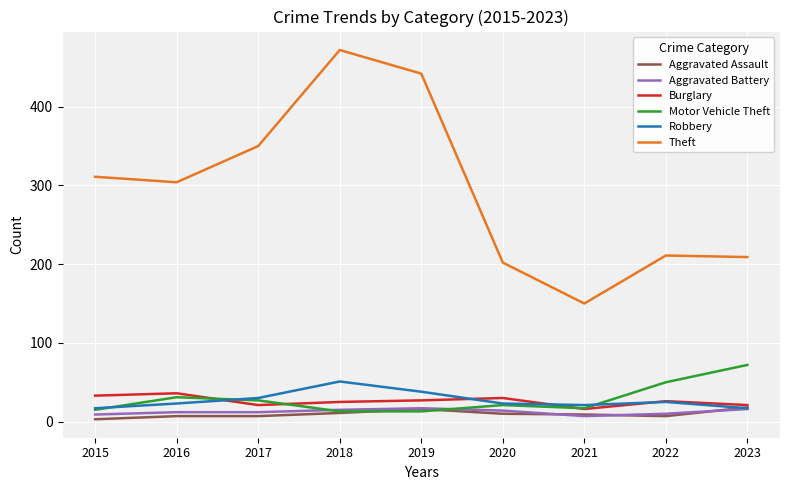

True or false: Theft and Aggravated Battery cross at least once.

False